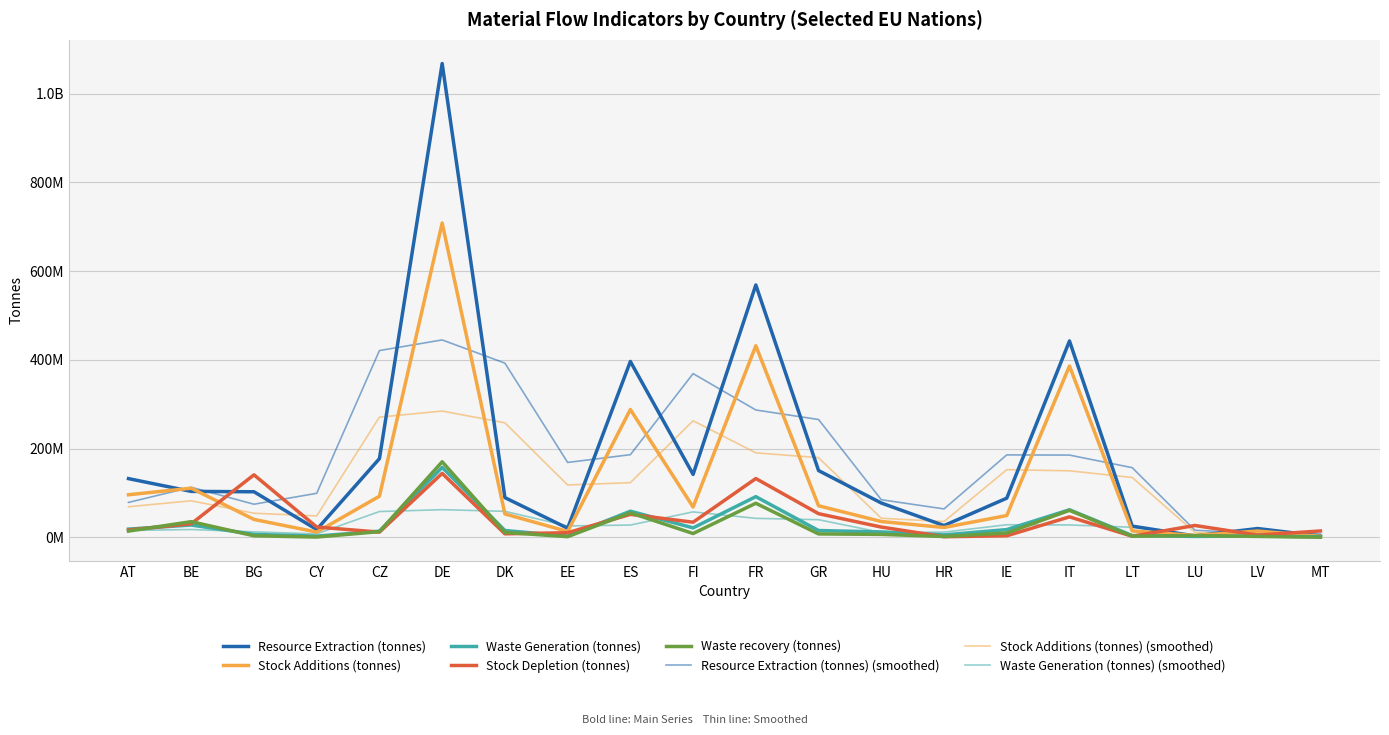

Is this an area chart (filled region under the line)?

No